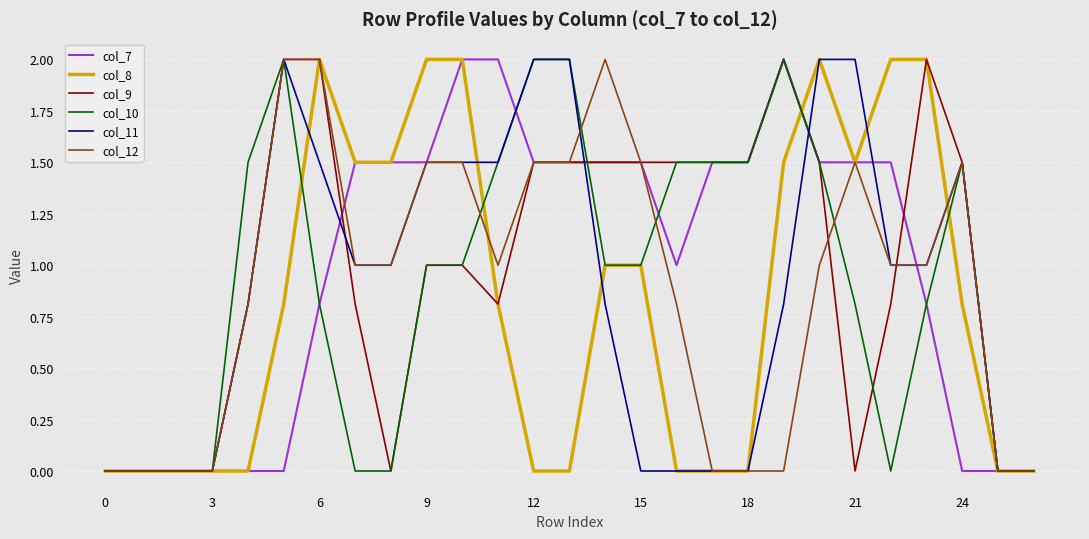

What is the maximum value for col_10?

2.0